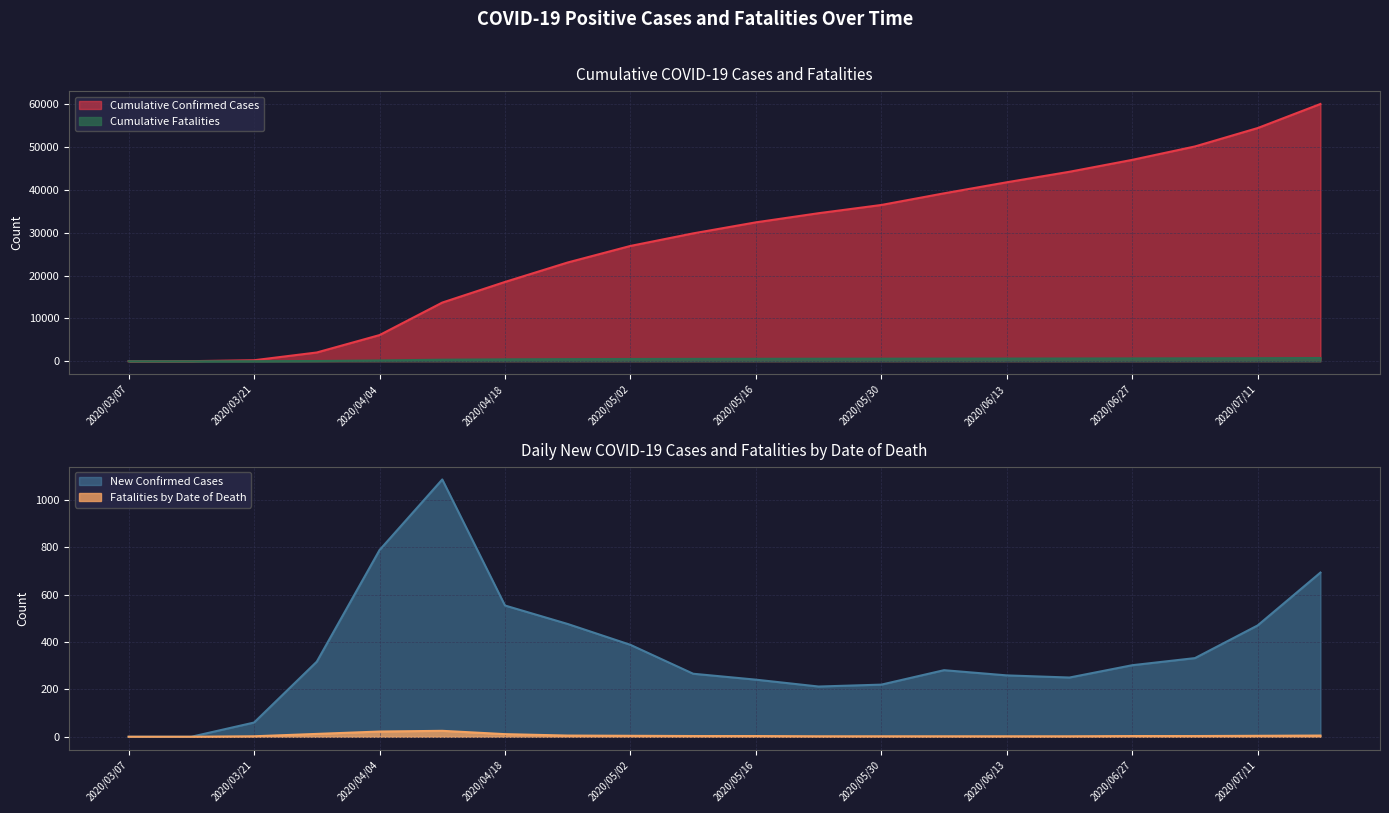

Where is Cumulative Fatalities nearest to the value 376?

2020/04/11